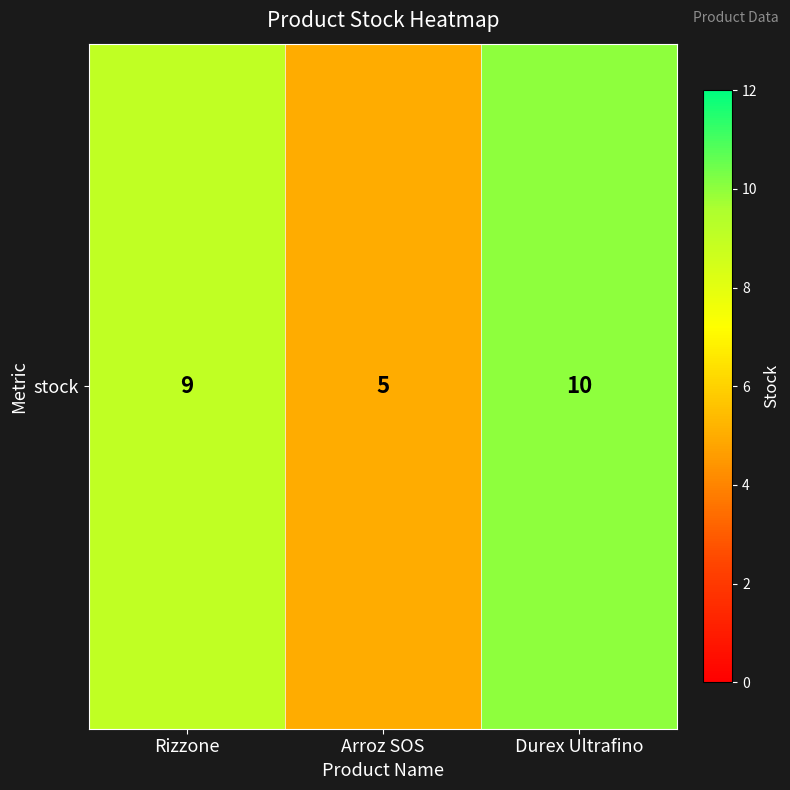

Where does the data first go above 9?

Durex Ultrafino